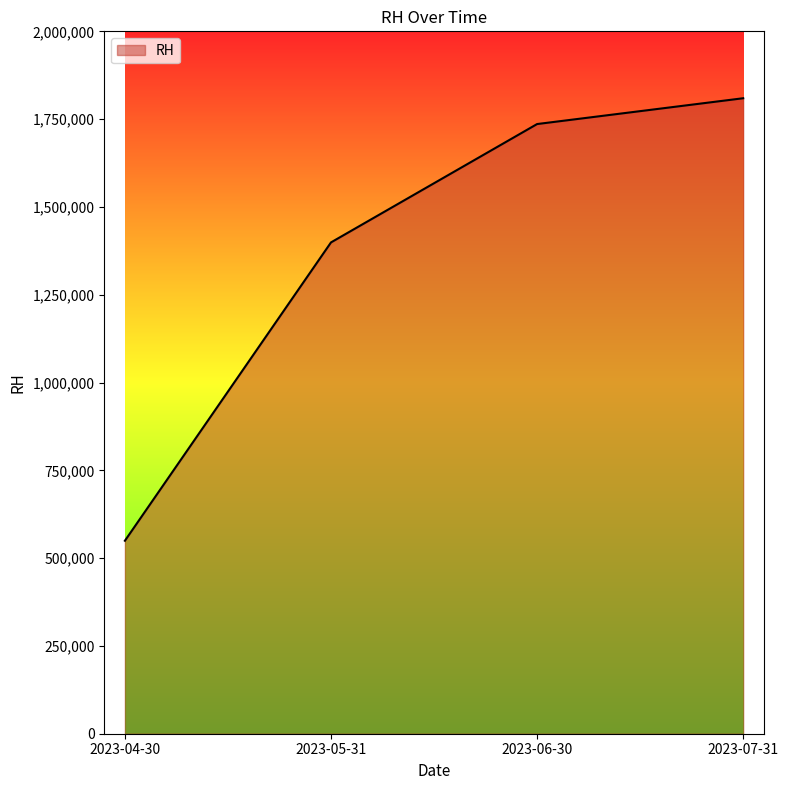

Which label corresponds to the smallest value in the chart?

2023-04-30